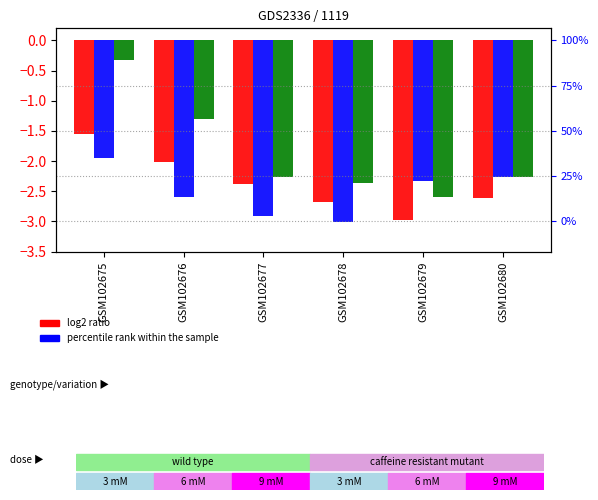

What is the average value of the 1 series?

-2.5